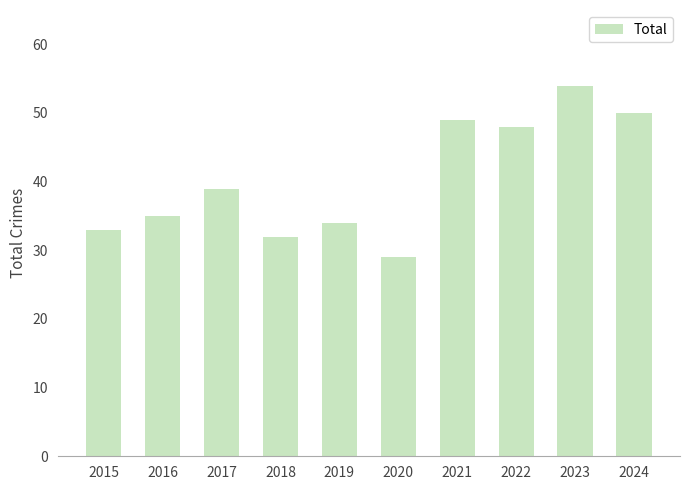

What is the approximate value at 2021?

49